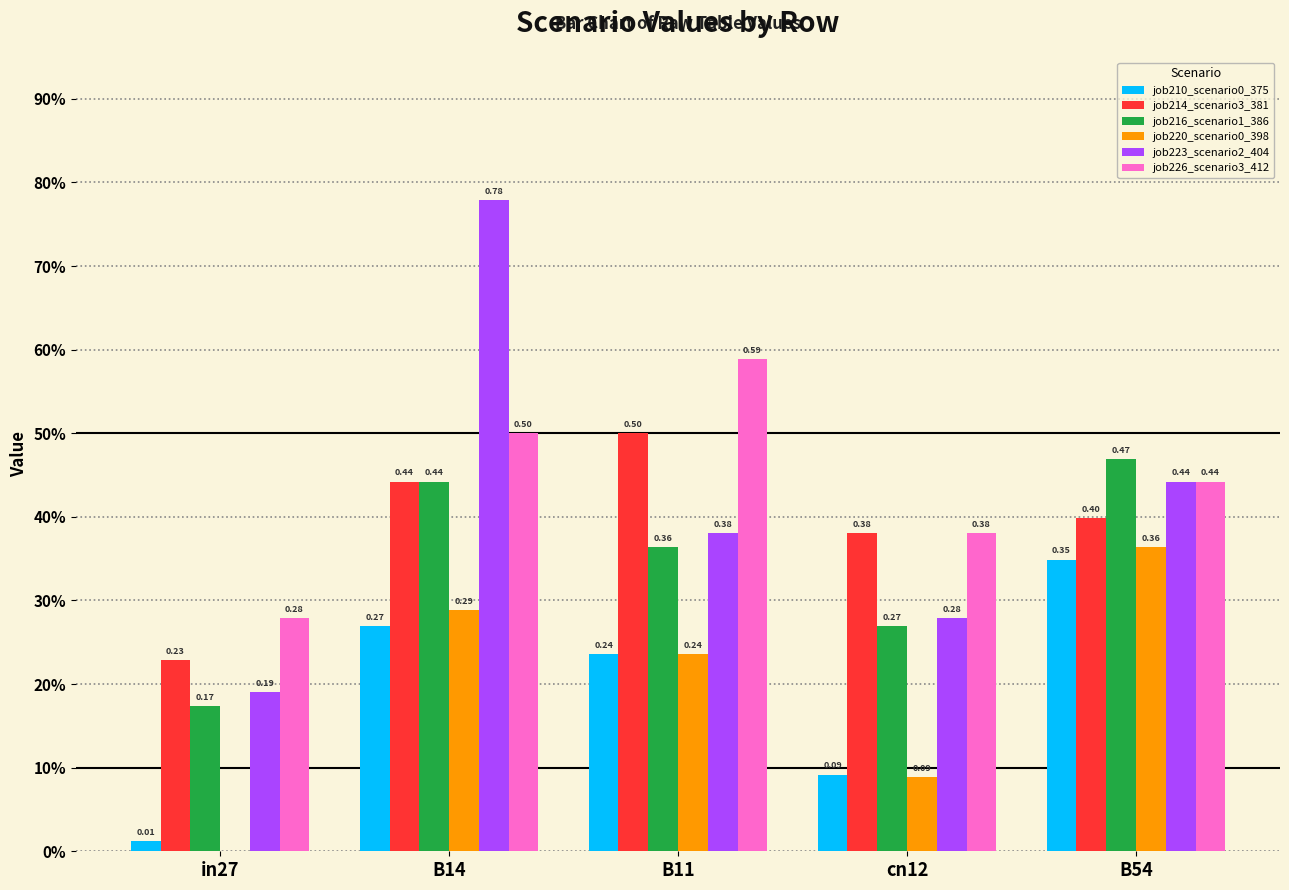

Count the job226_scenario3_412 values in the range 0 to 1.

5